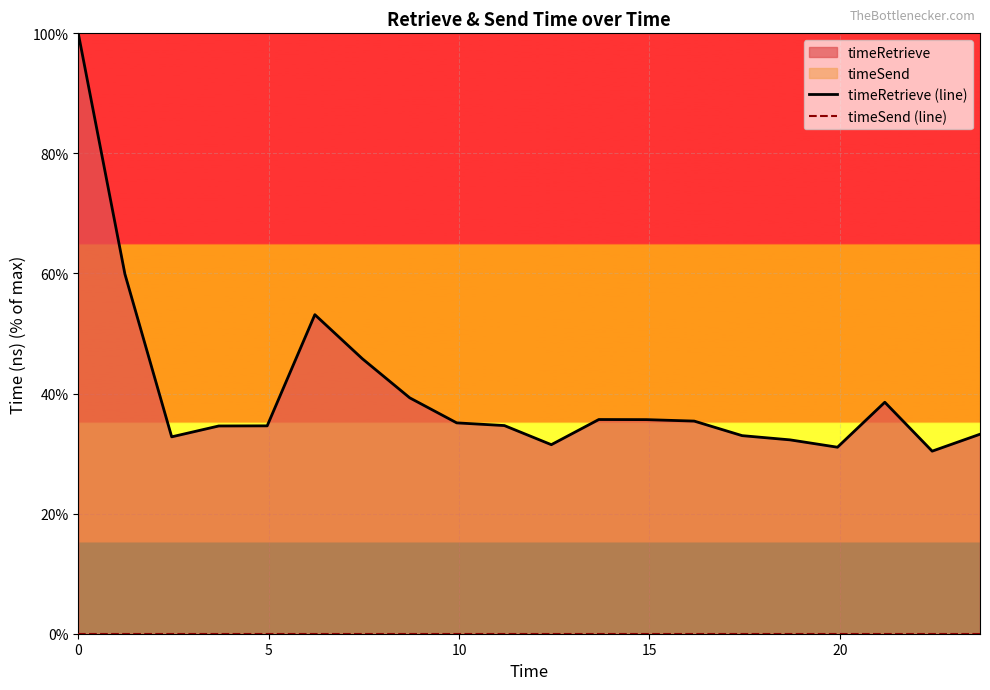

True or false: timeRetrieve (line) has a value of 48.4 at 10.

False